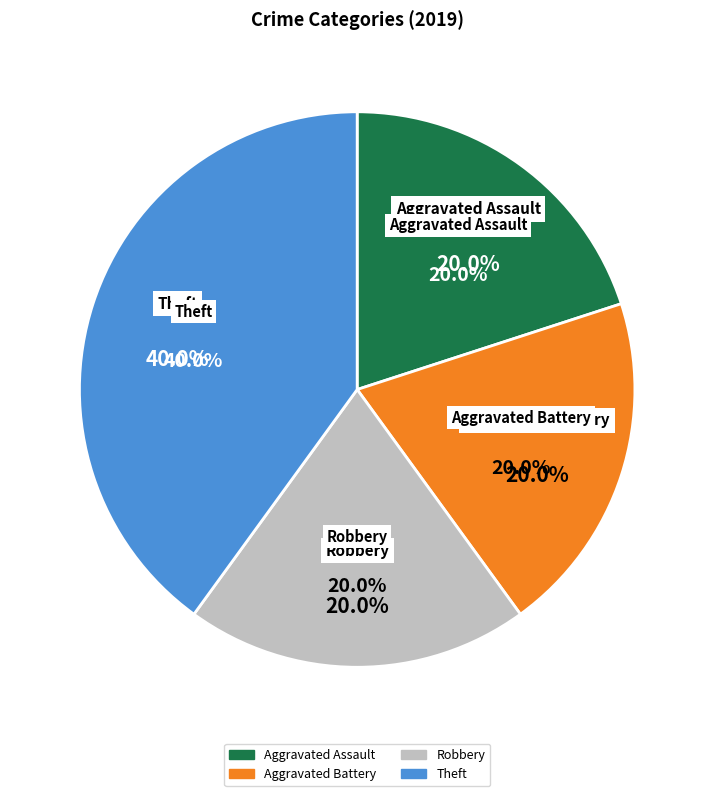

What is the change in value from Aggravated Battery to Theft?

+1